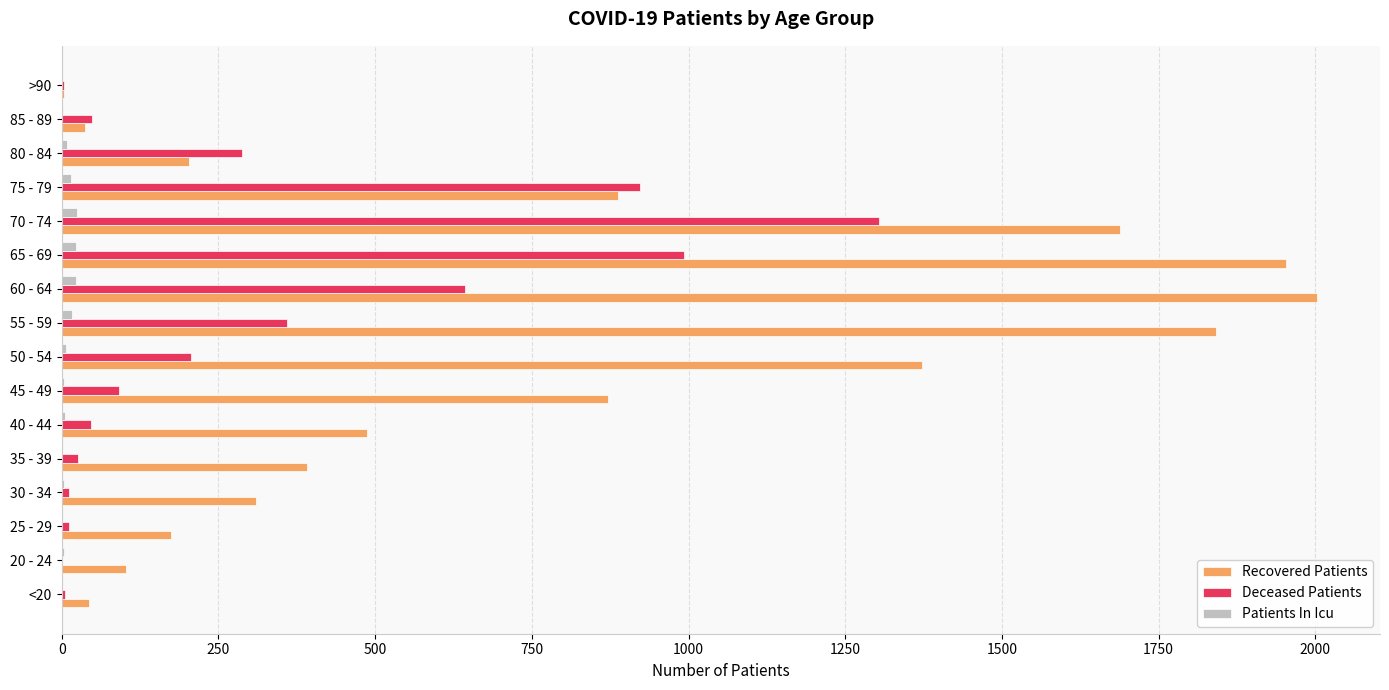

Between 40 - 44 and 65 - 69, which series saw the biggest shift?

Recovered Patients